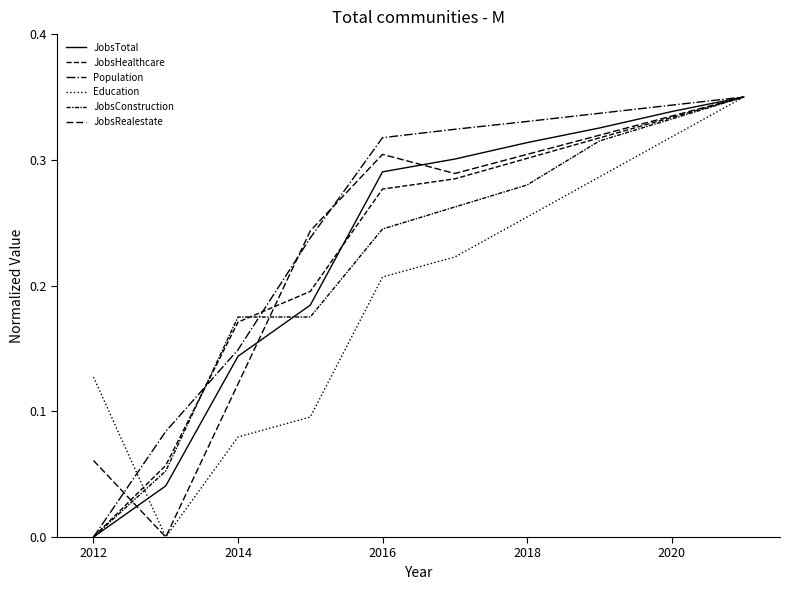

Is this an area chart (filled region under the line)?

No